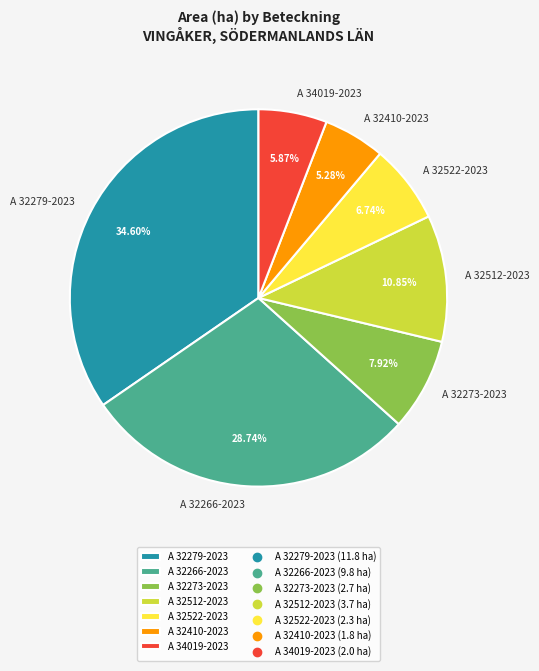

What is the ratio of the value at A 32410-2023 to the value at A 32522-2023?

0.8